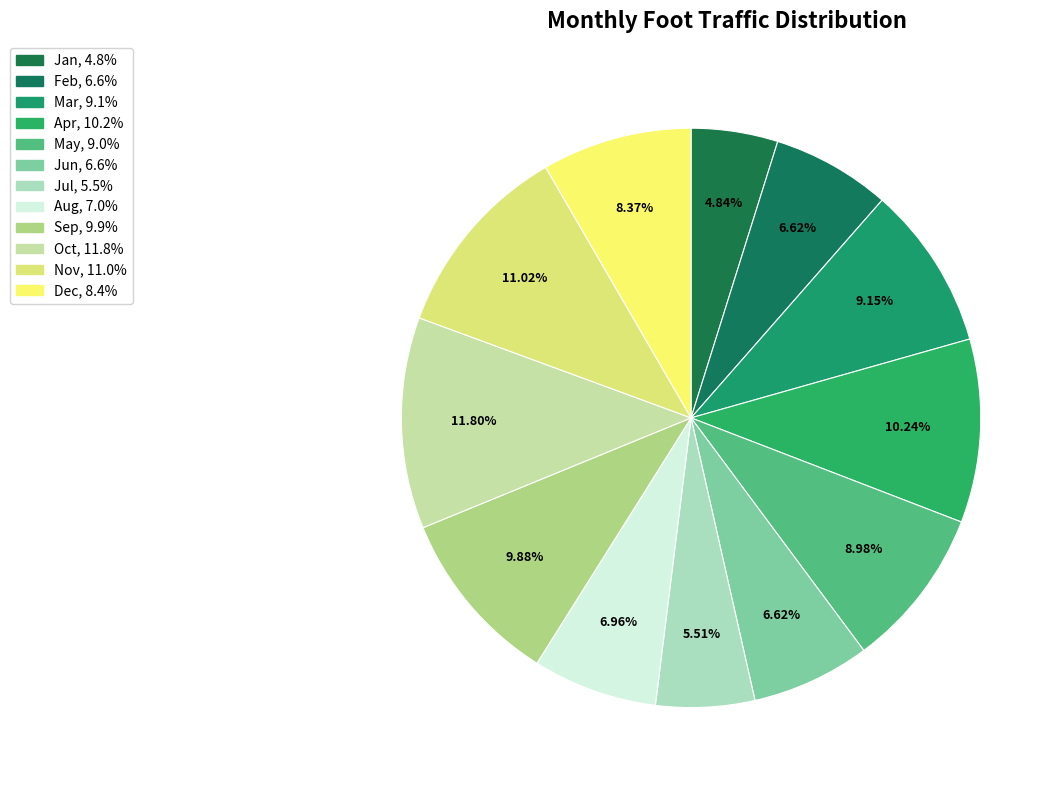

How many segments does this pie chart have?

12